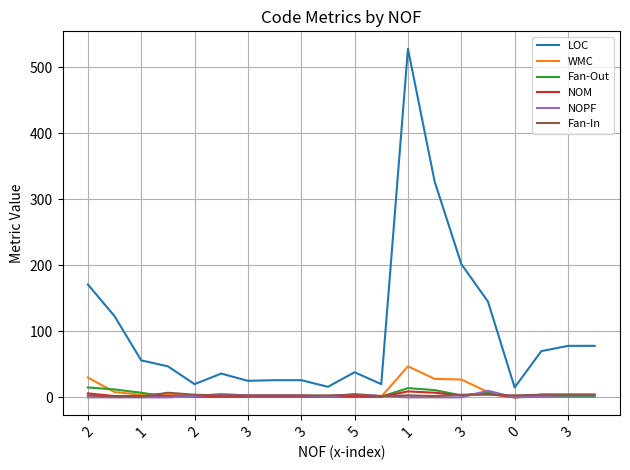

Which series has the largest total across all categories?

LOC